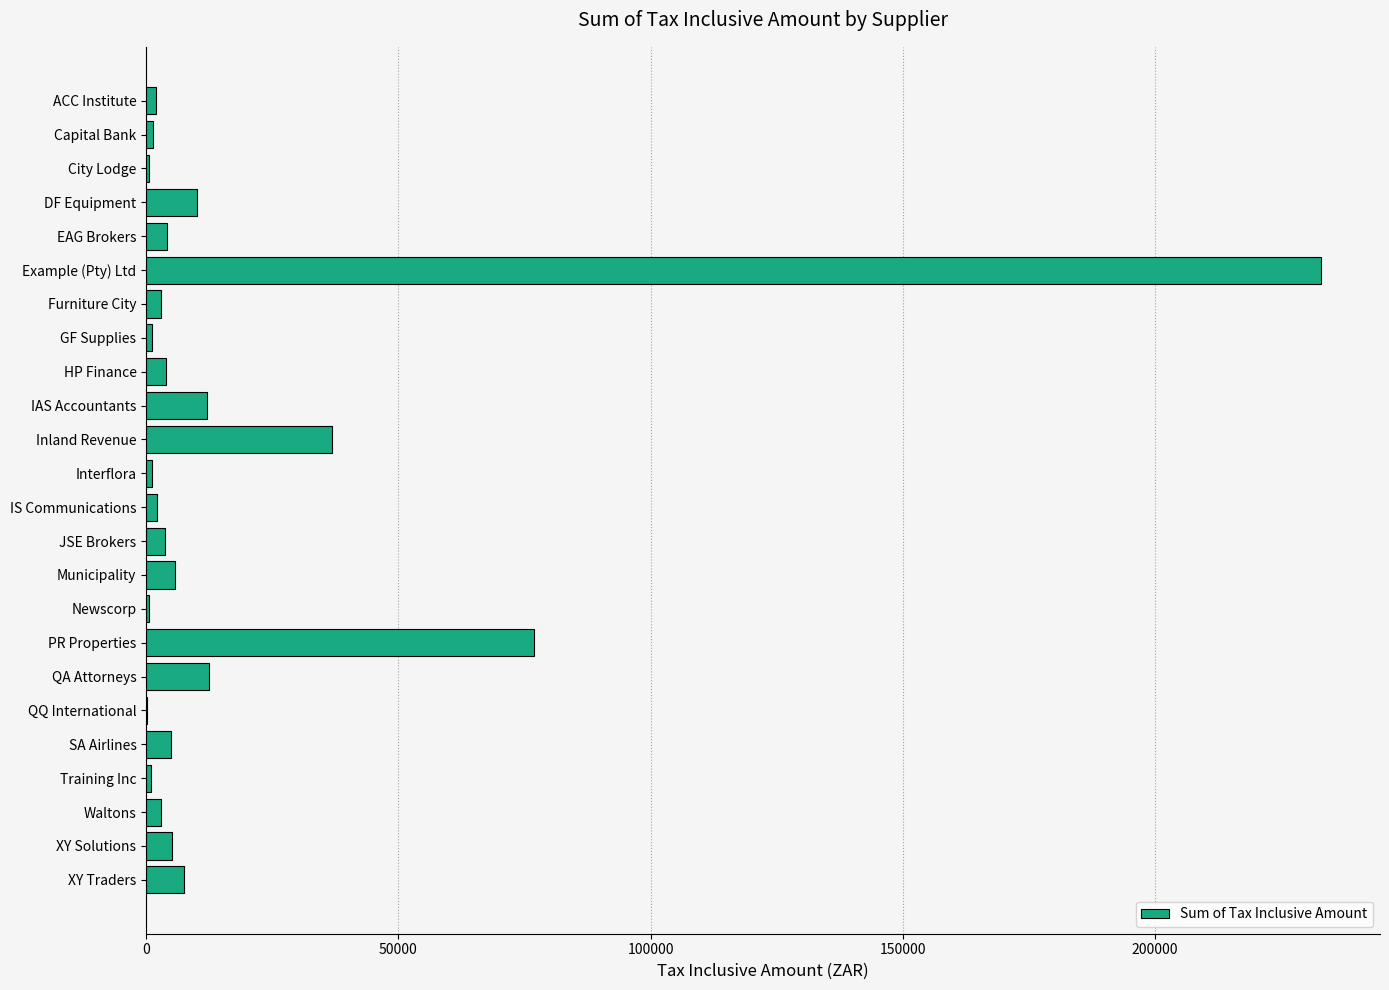

What is the greatest value displayed?

233000.0